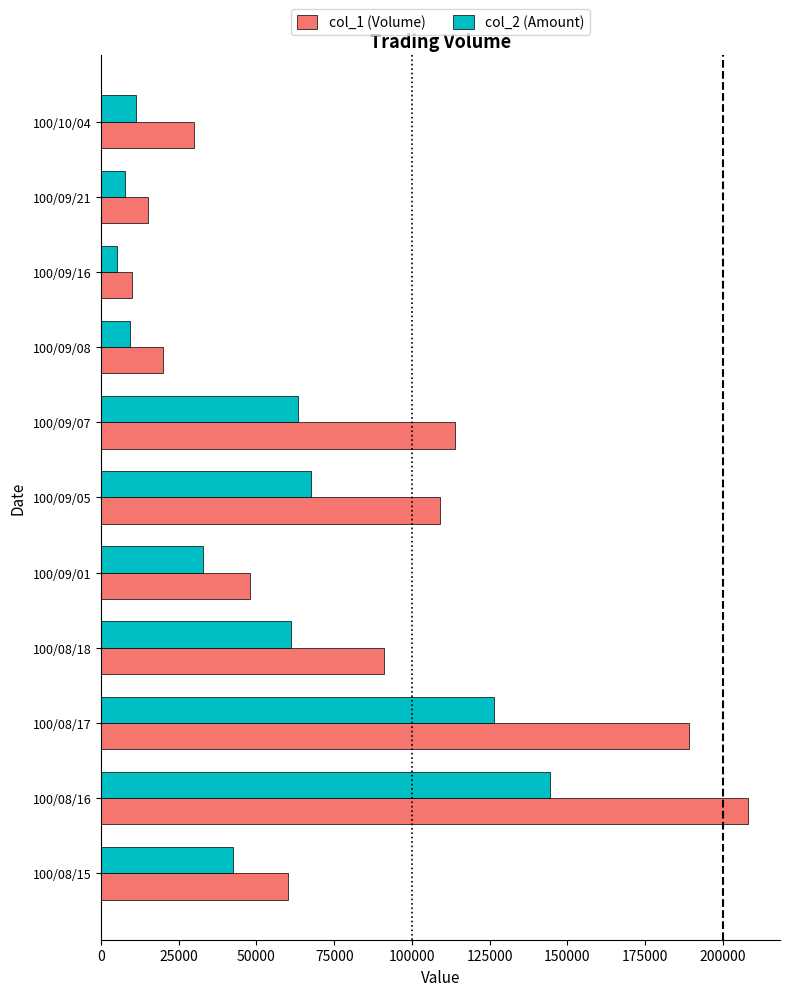

What value does the col_2 (Amount) series have at 100/09/08, to the nearest 50?

9400